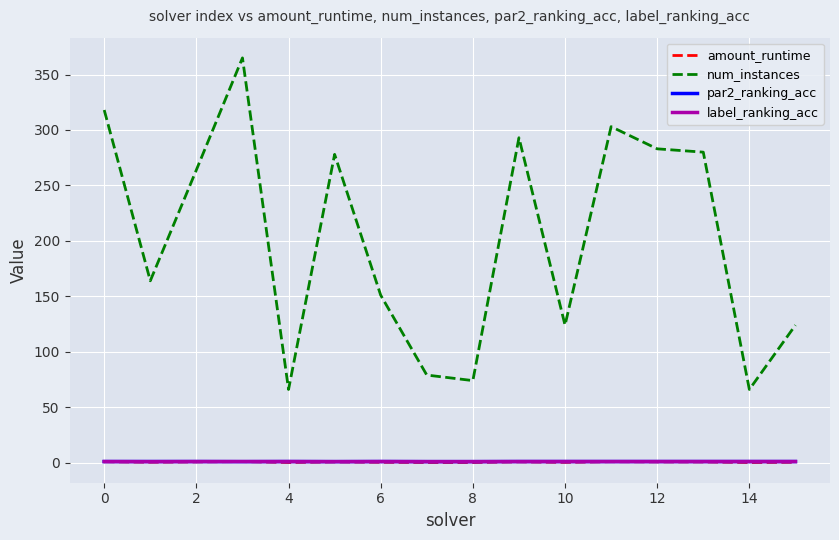

Which series has the largest total across all categories?

num_instances